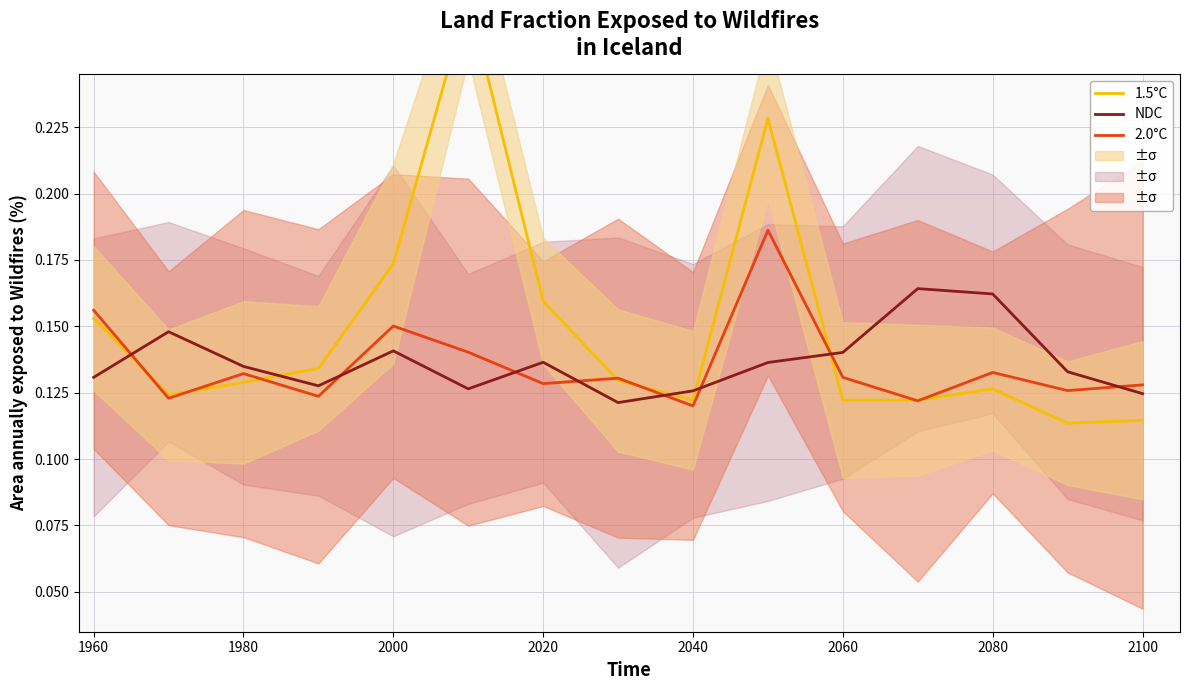

How many times do 1.5°C and NDC cross each other?

5